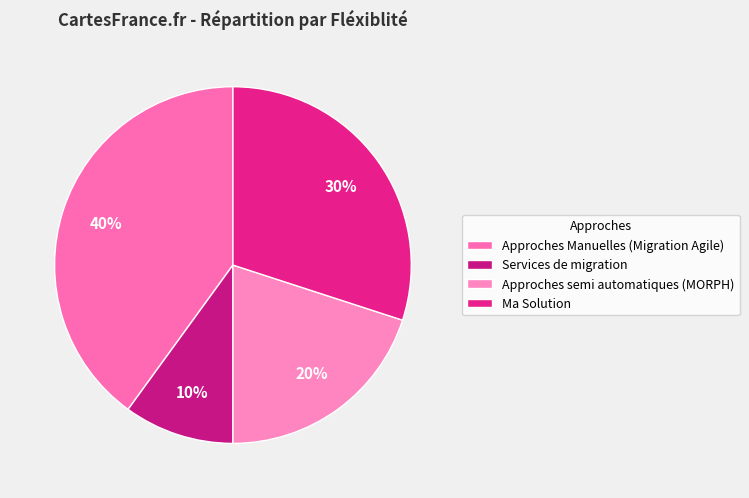

Is it true that Approches Manuelles (Migration Agile) is 40% of the pie?

True